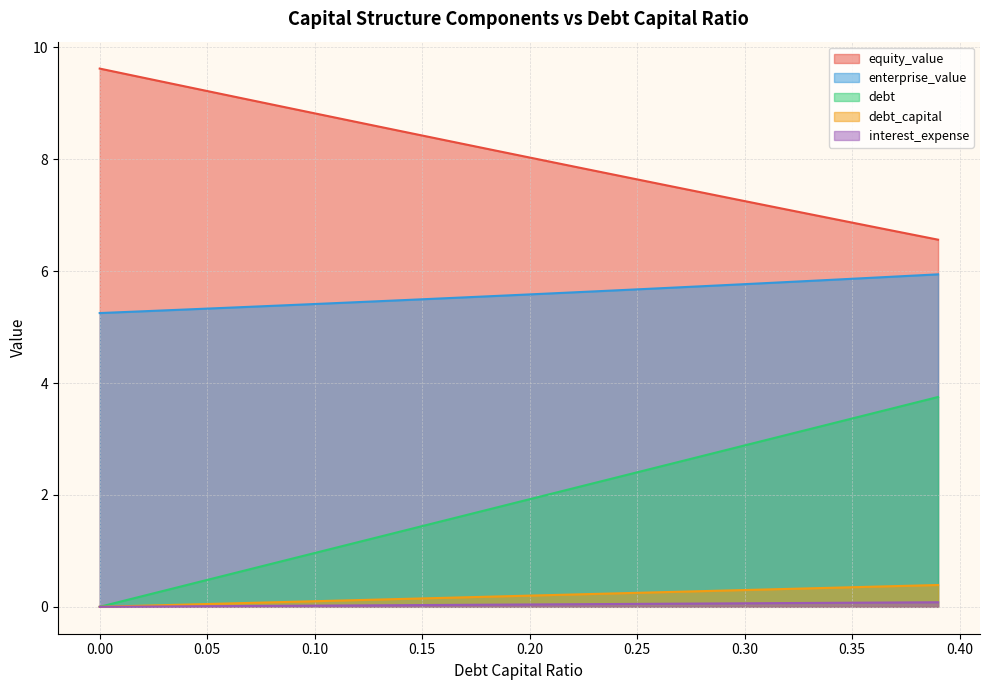

True or false: enterprise_value and debt_capital cross at least once.

False